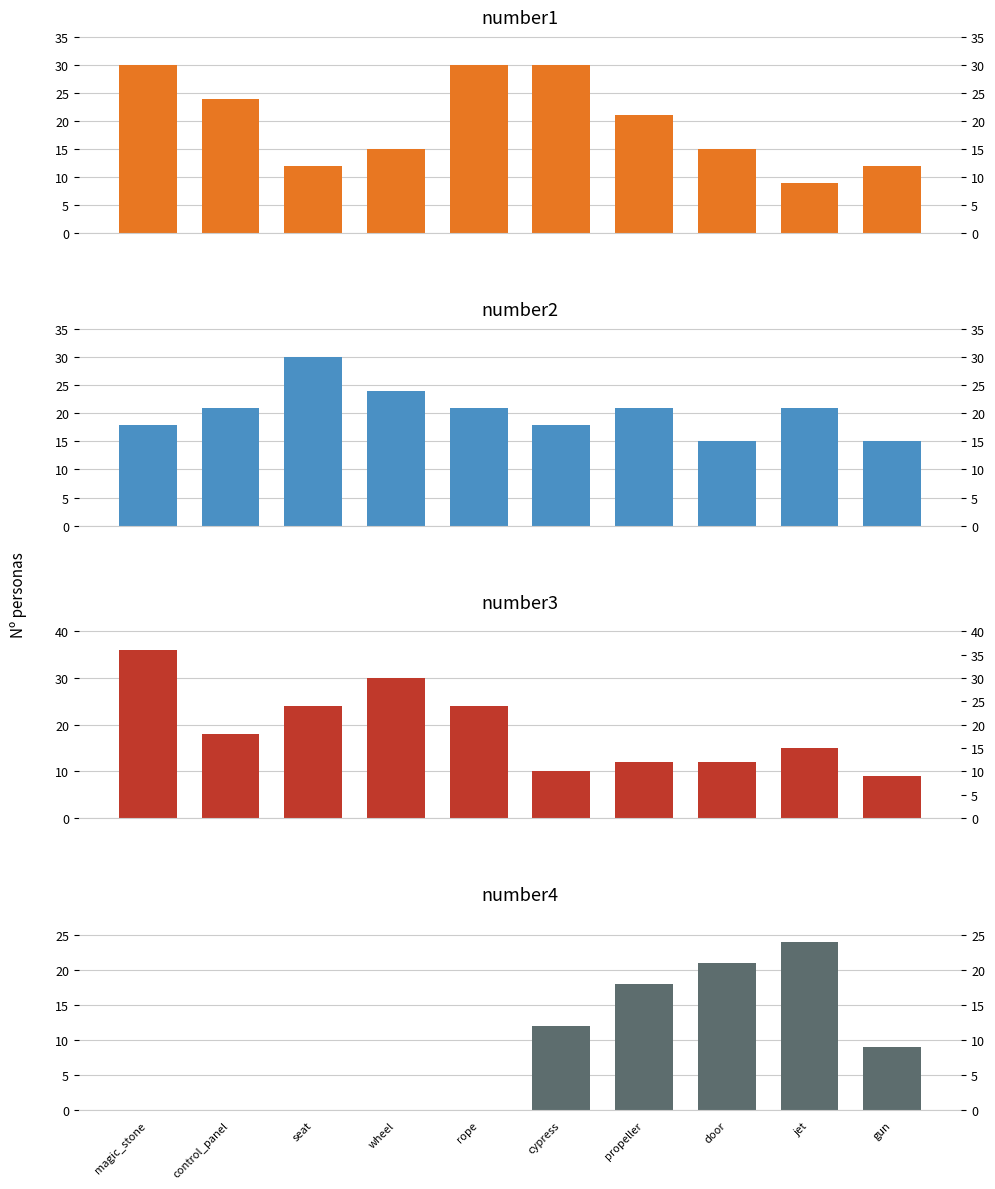

Is the value of number1 at gun greater than the value of number3 at wheel?

No